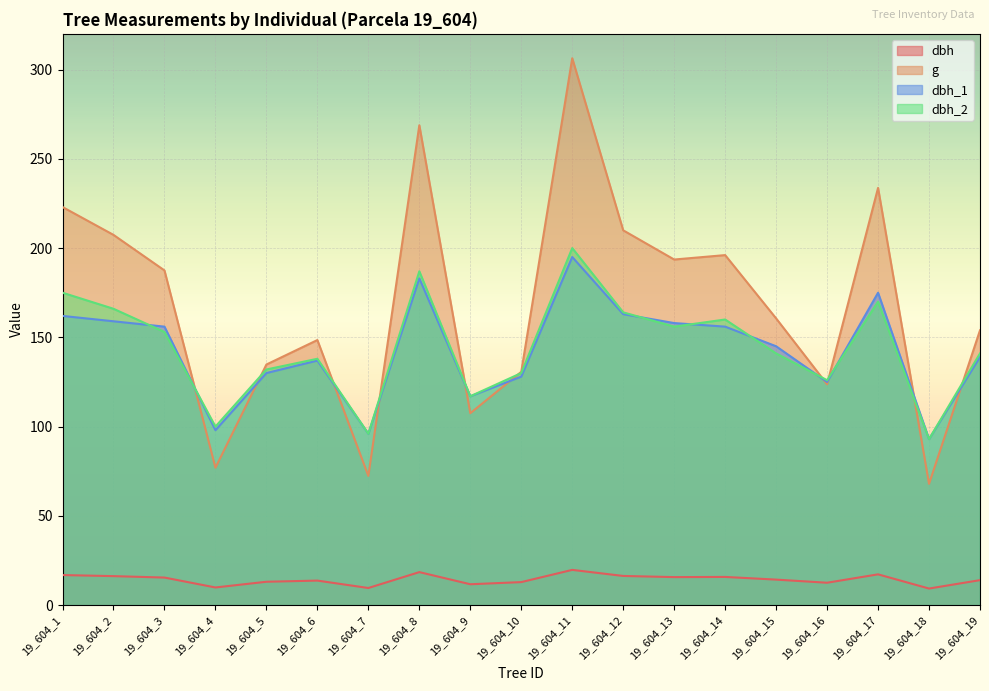

At which category does the chart reach its minimum across all series?

19_604_18